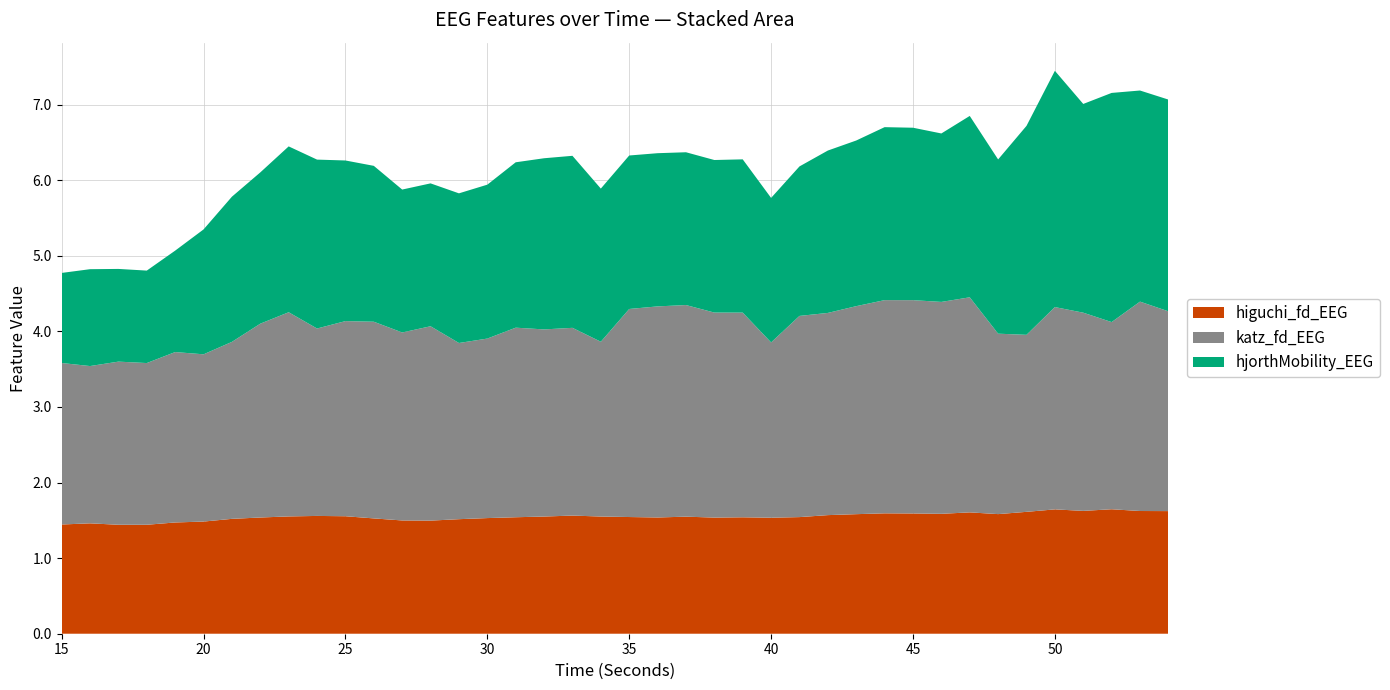

Reading right to left, transcribe all the data shown in this chart.

higuchi_fd_EEG: 1.6	1.6	1.6	1.6	1.6	1.6	1.6	1.6	1.6	1.6	1.6	1.6	1.6	1.5	1.5	1.5	1.5	1.5	1.5	1.5	1.6	1.6	1.6	1.5	1.5	1.5	1.5	1.5	1.5	1.6	1.6	1.6	1.5	1.5	1.5	1.5	1.4	1.4	1.5	1.4
katz_fd_EEG: 2.6	2.8	2.5	2.6	2.7	2.3	2.4	2.8	2.8	2.8	2.8	2.8	2.7	2.7	2.3	2.7	2.7	2.8	2.8	2.8	2.3	2.5	2.5	2.5	2.4	2.3	2.6	2.5	2.6	2.6	2.5	2.7	2.6	2.3	2.2	2.3	2.1	2.2	2.1	2.1
hjorthMobility_EEG: 2.8	2.8	3.0	2.8	3.1	2.8	2.3	2.4	2.2	2.3	2.3	2.2	2.1	2.0	1.9	2.0	2.0	2.0	2.0	2.0	2.0	2.3	2.3	2.2	2.0	2.0	1.9	1.9	2.1	2.1	2.2	2.2	2.0	1.9	1.7	1.3	1.2	1.2	1.3	1.2